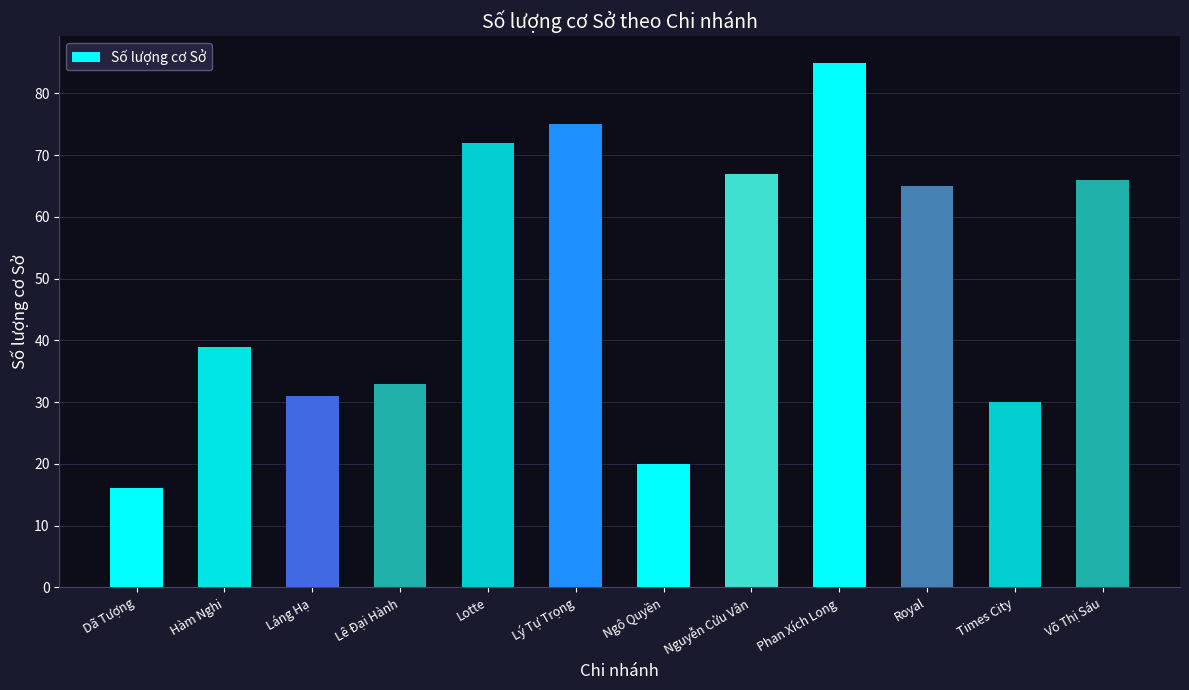

What is the label of the 12th bar from the right?

Dã Tượng